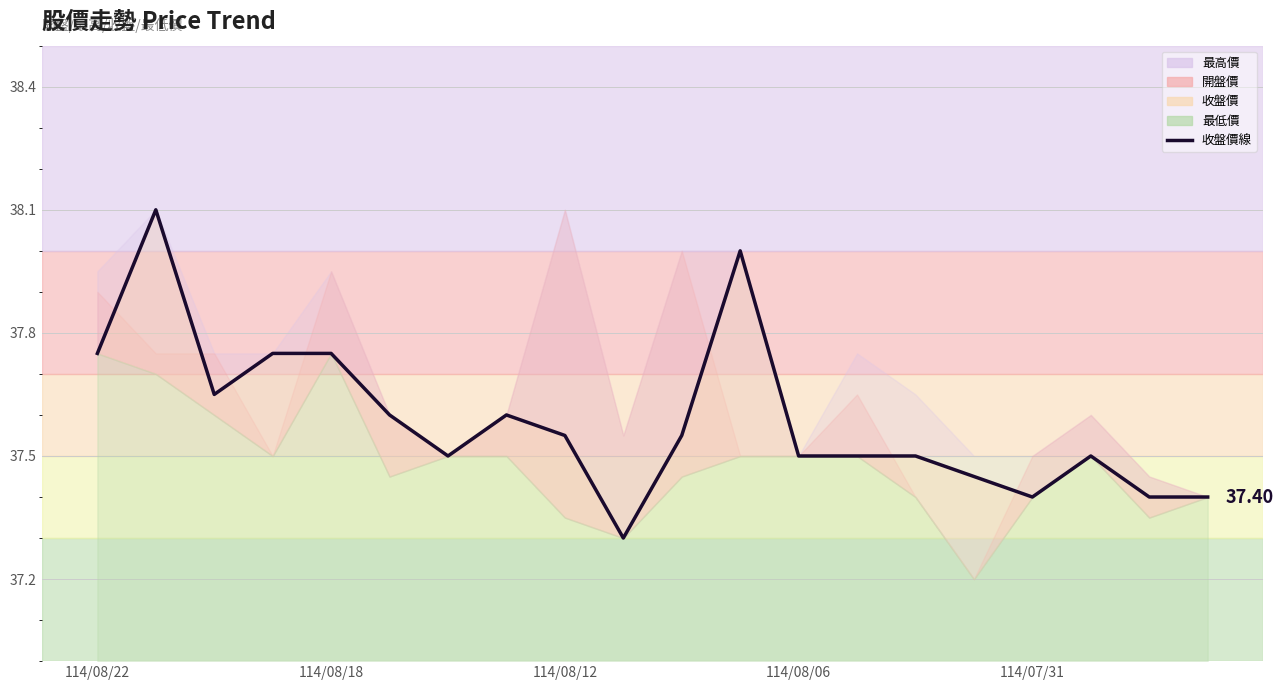

How many interior local valleys (lower than both neighbors) does the data have?

4